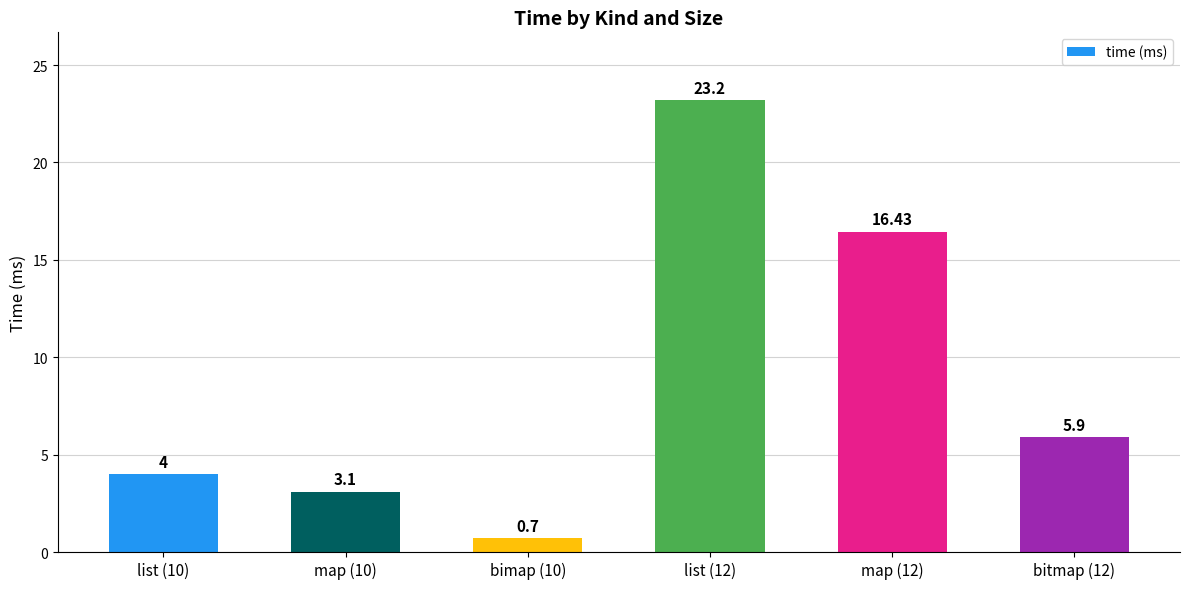

What is the ratio of the value at map (12) to the value at bitmap (12)?

2.8